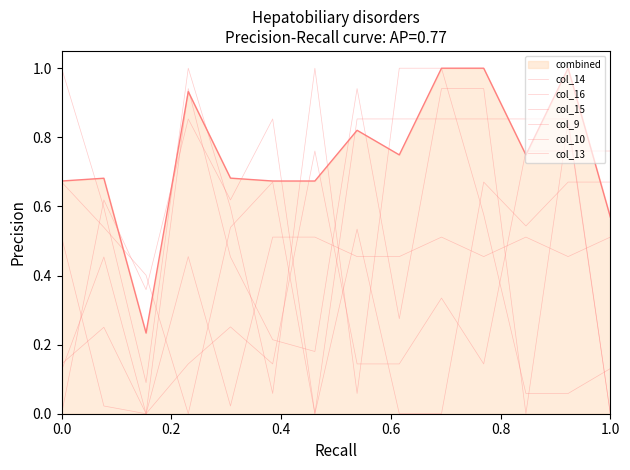

Count the number of categories in the chart.

14